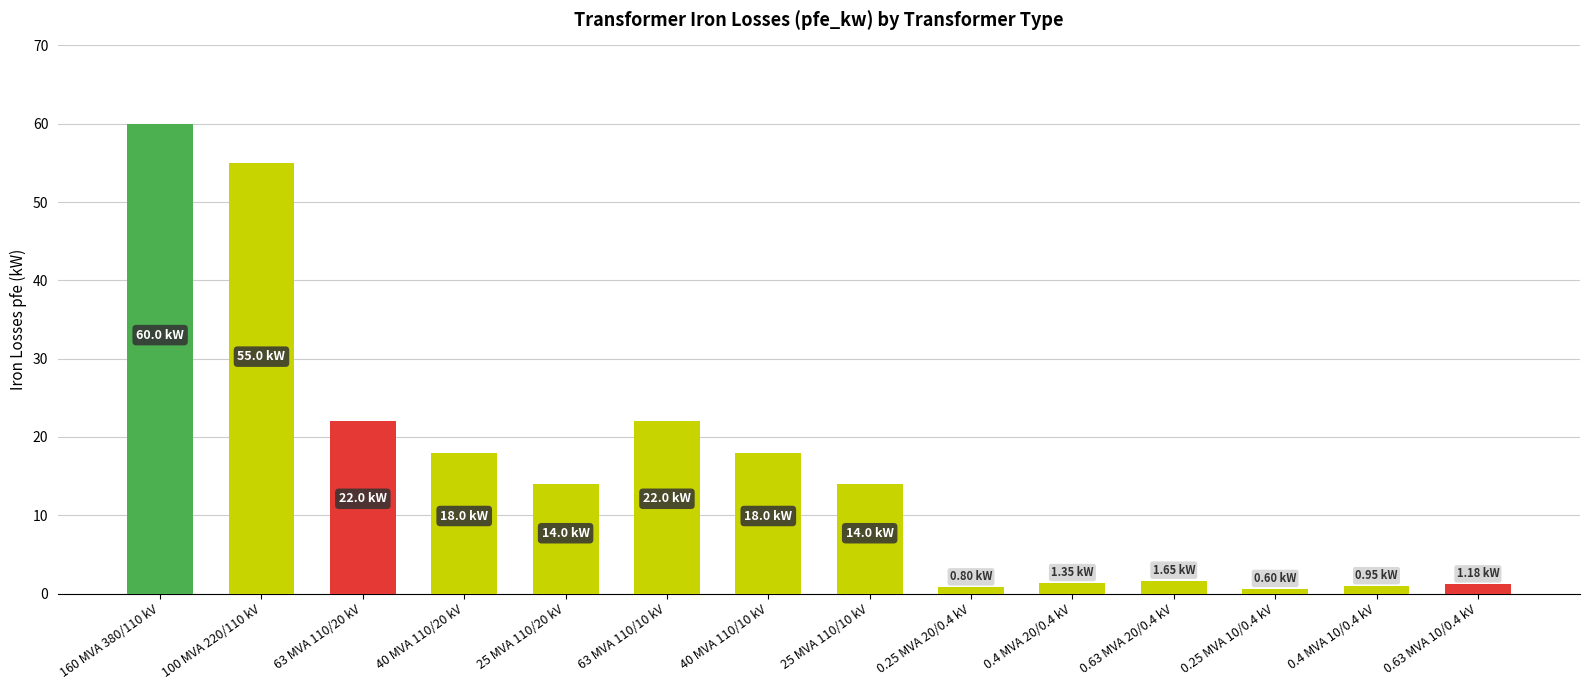

Where does the data first go above 14?

160 MVA 380/110 kV